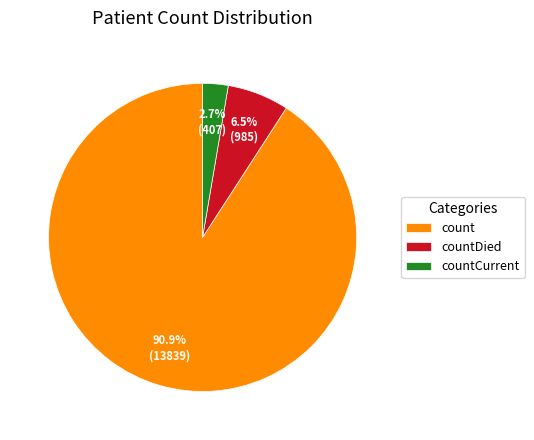

What is the total percentage of countDied and count?

97.3%